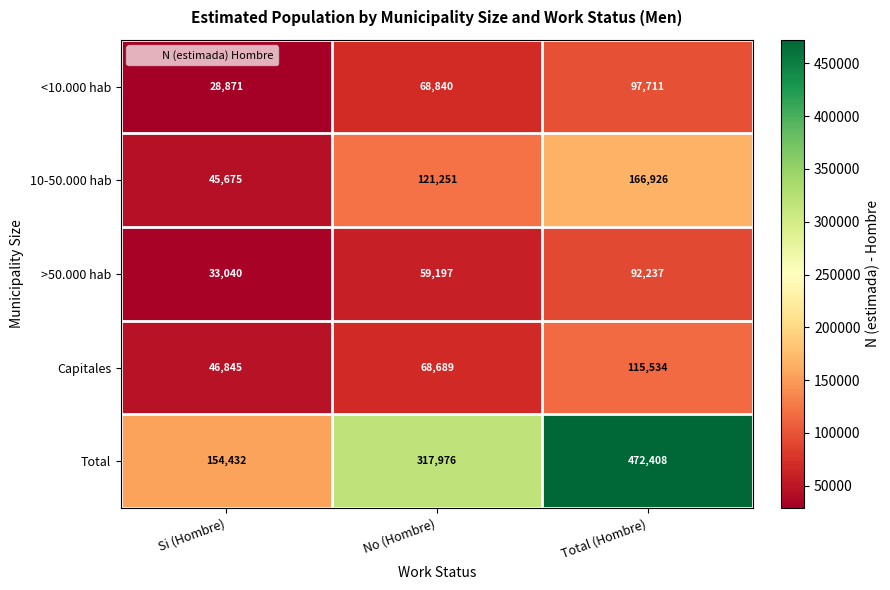

True or false: <10.000 hab has a value of 160205 at Total (Hombre).

False